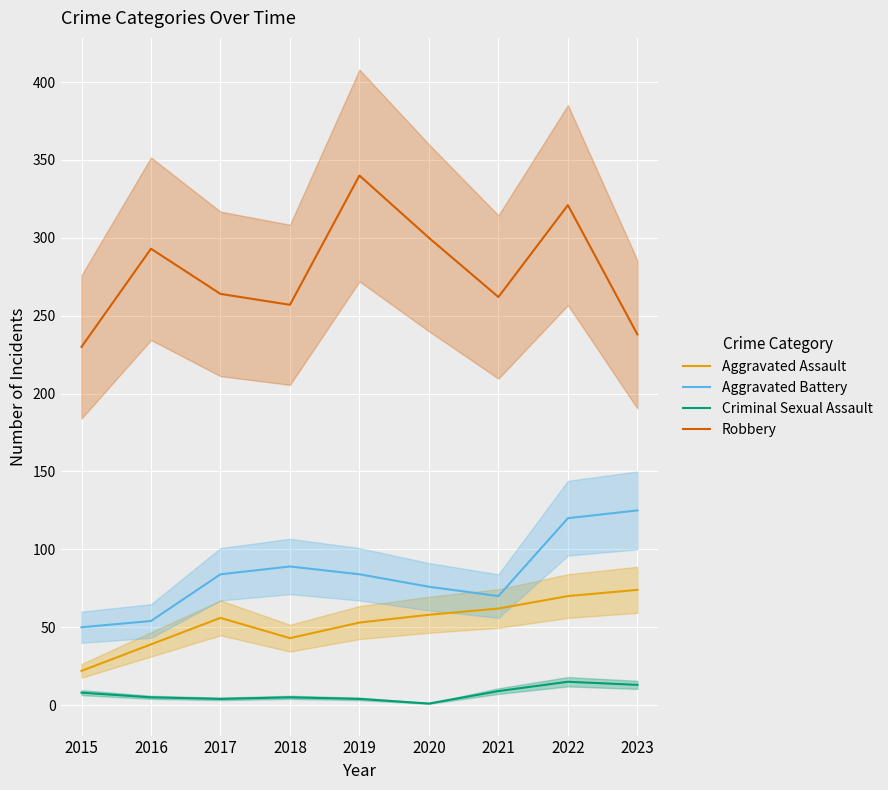

What is the spread (max minus min) of values at 2020?

299